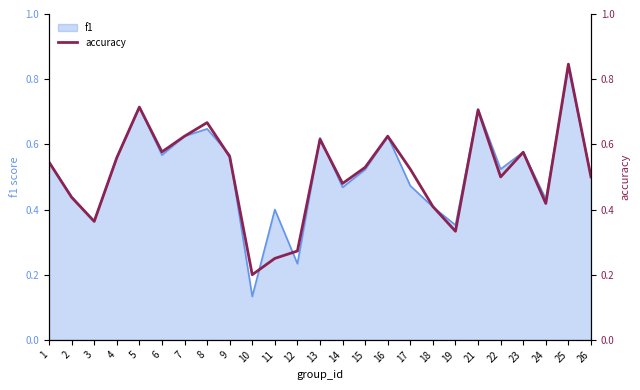

What is the maximum value shown in the chart?

0.8